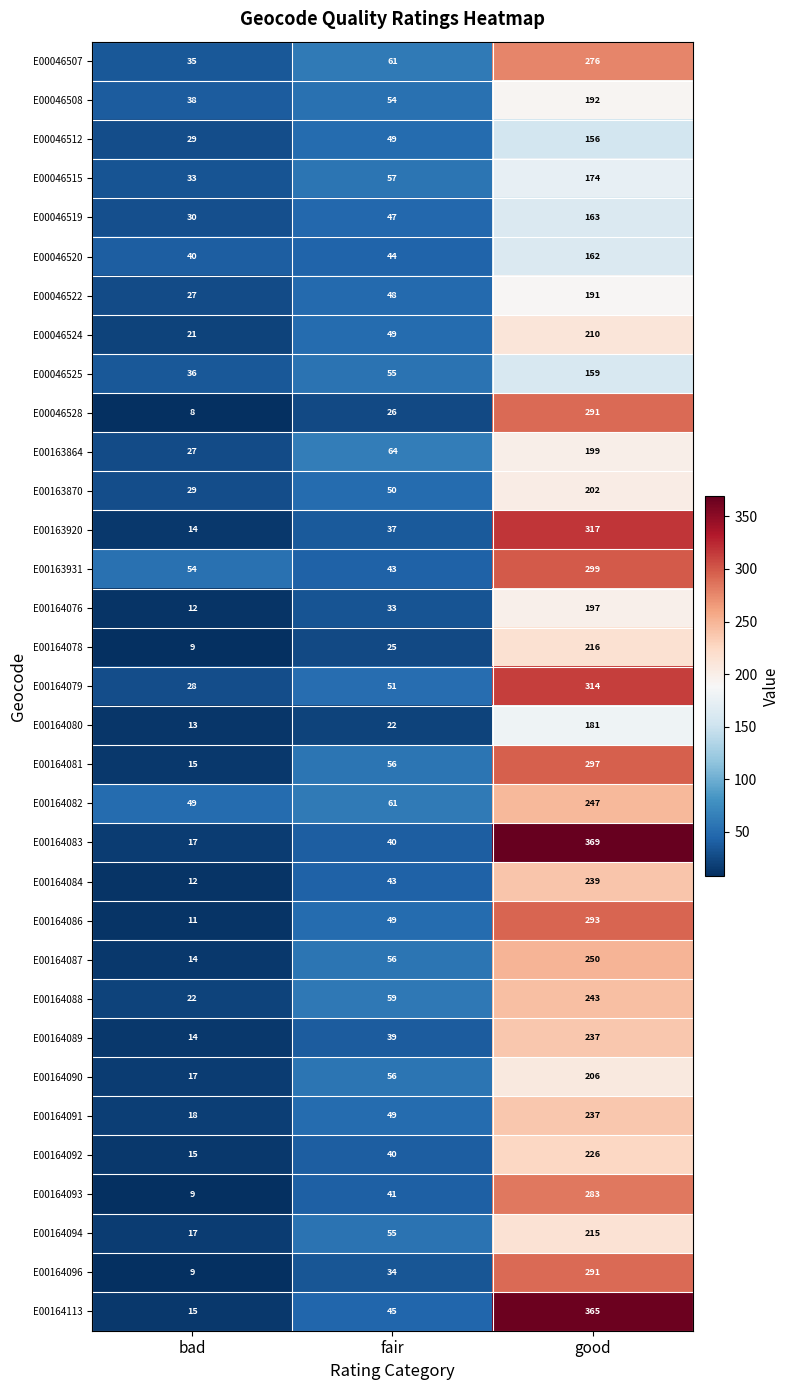

The value of E00163870 at good is 357. True or false?

False